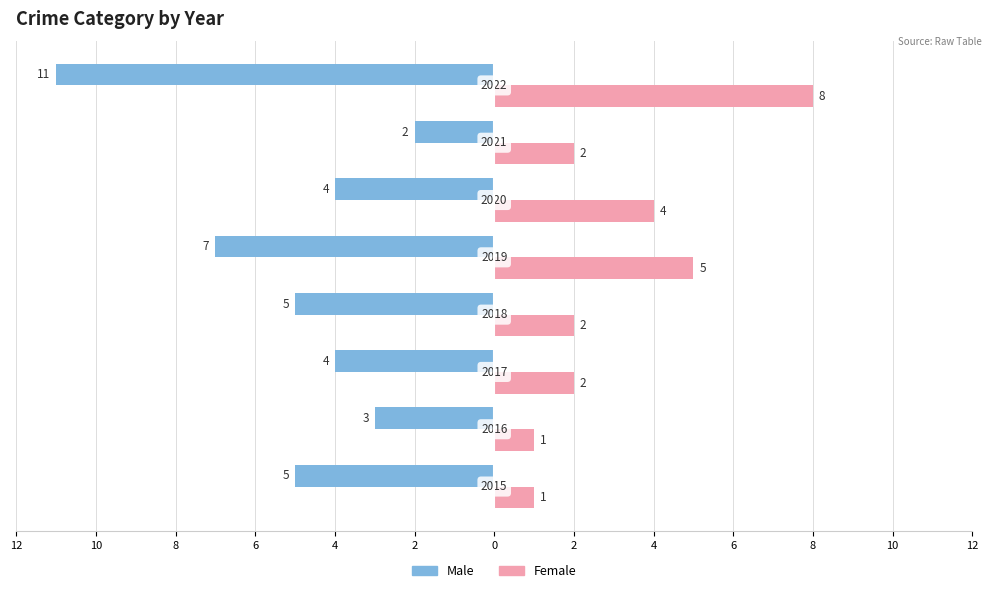

What is the average value of the Female series?

3